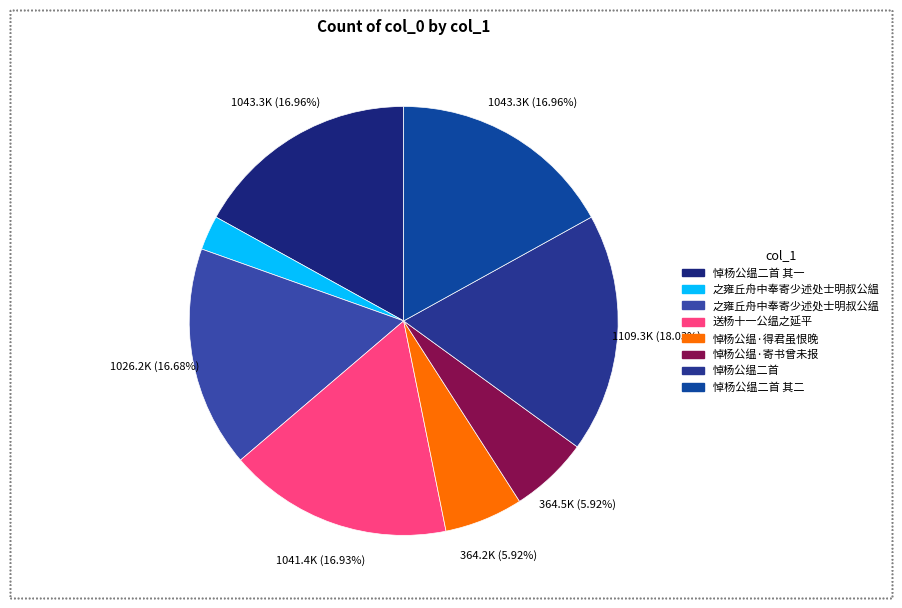

How many segments does this pie chart have?

8